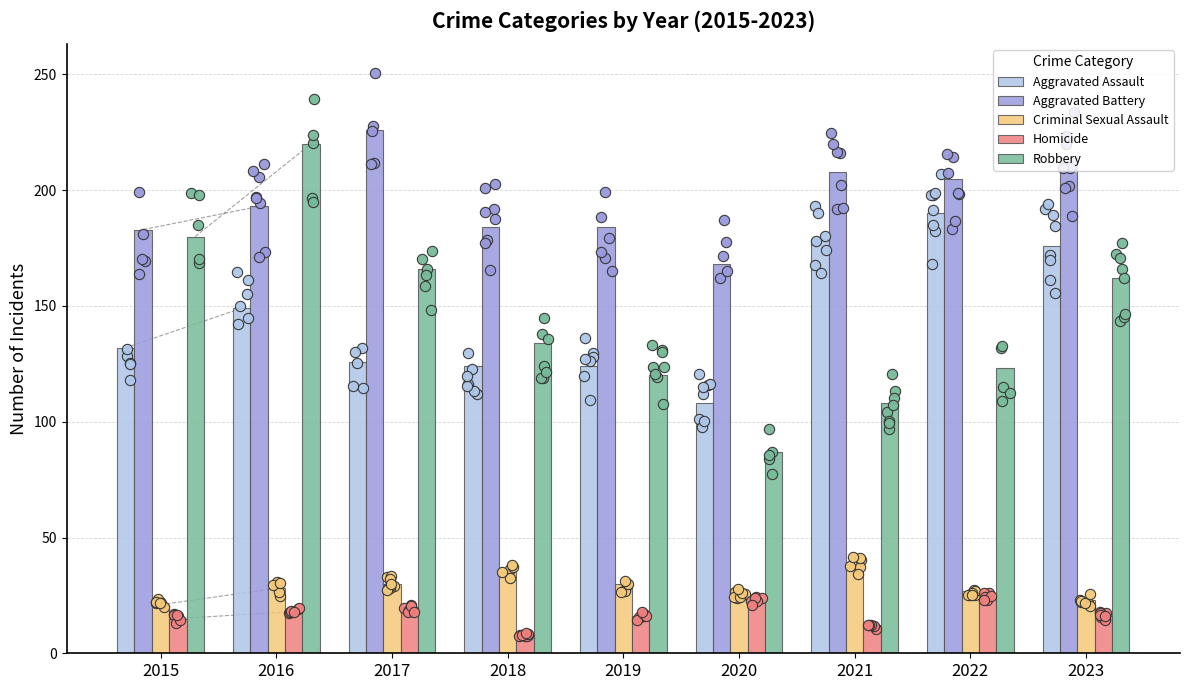

What is the total value across all series at 2017?

568